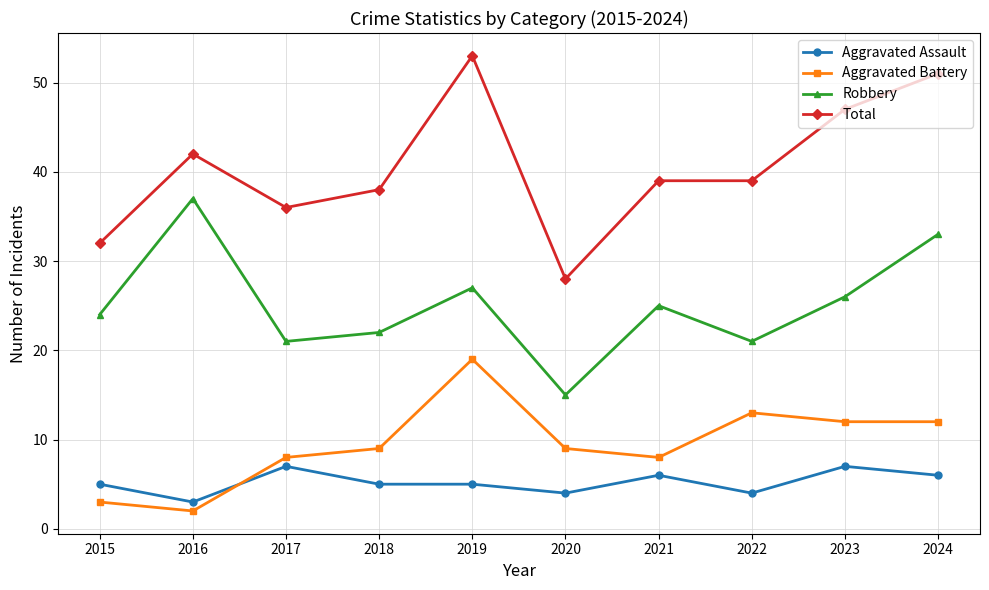

What is the difference between the Total values at 2019 and 2015?

21